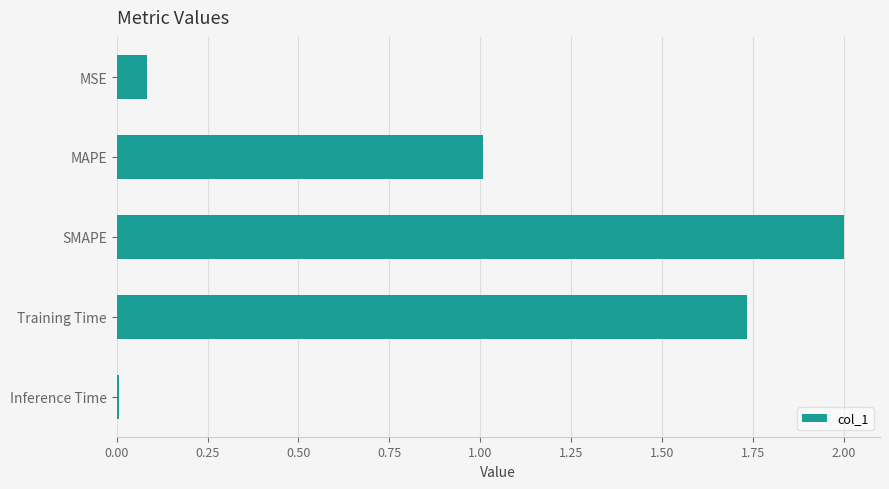

What is the sum of all values?

4.8